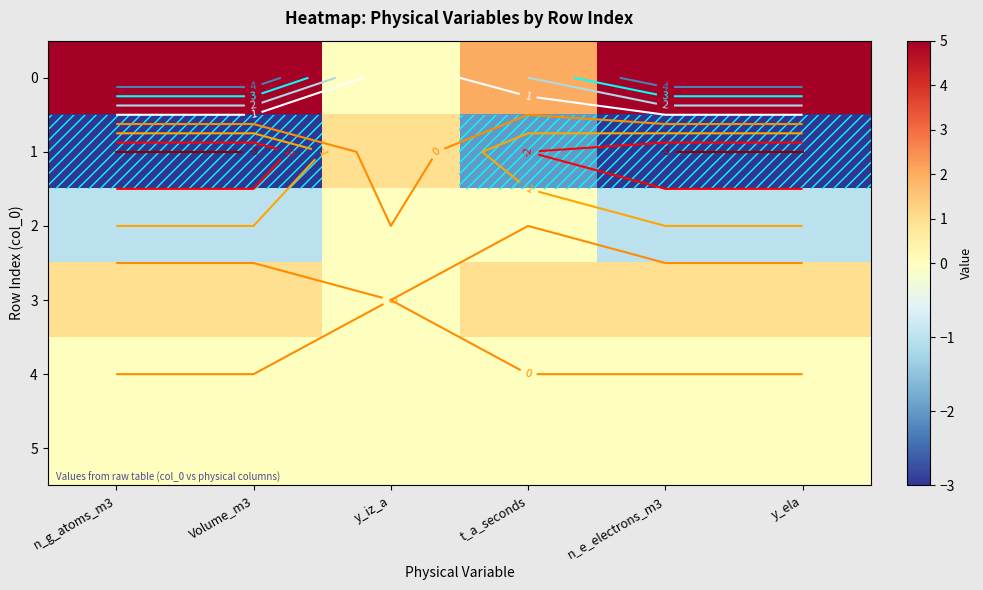

The value of 3 at n_e_electrons_m3 is 2. True or false?

False